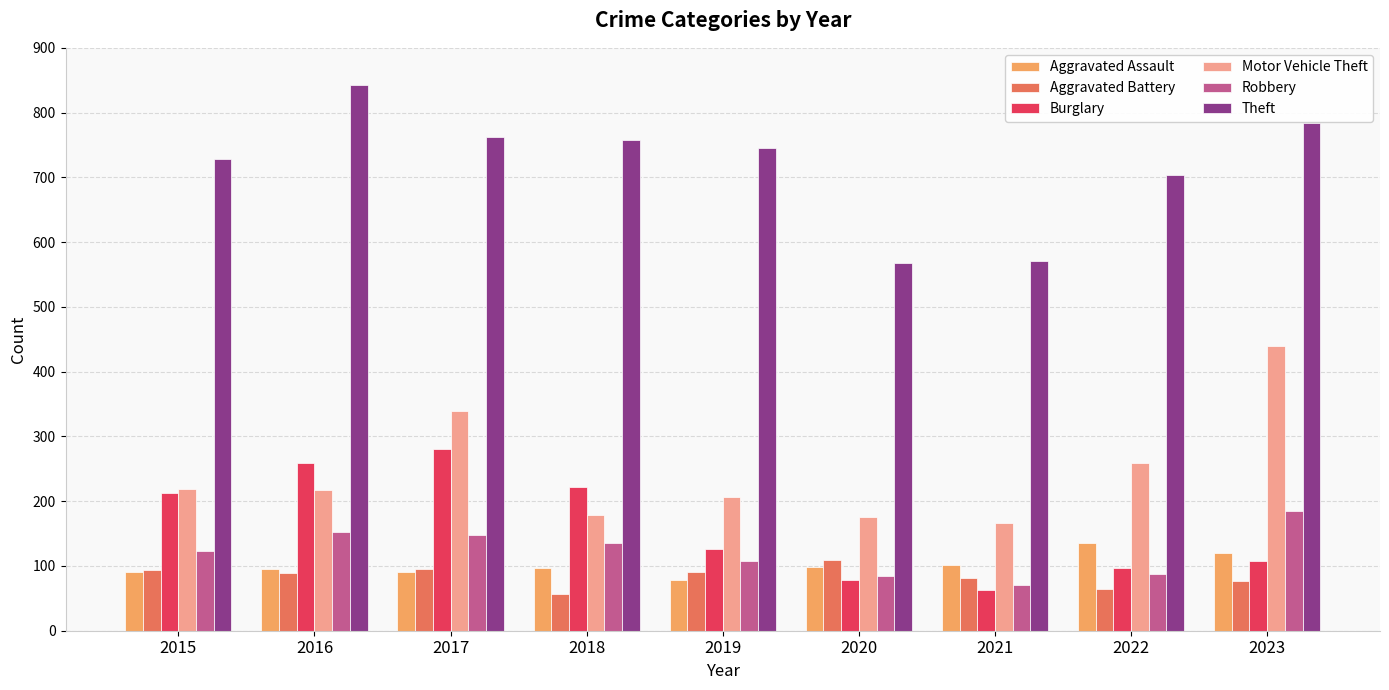

What is the total value across all series at 2016?

1654